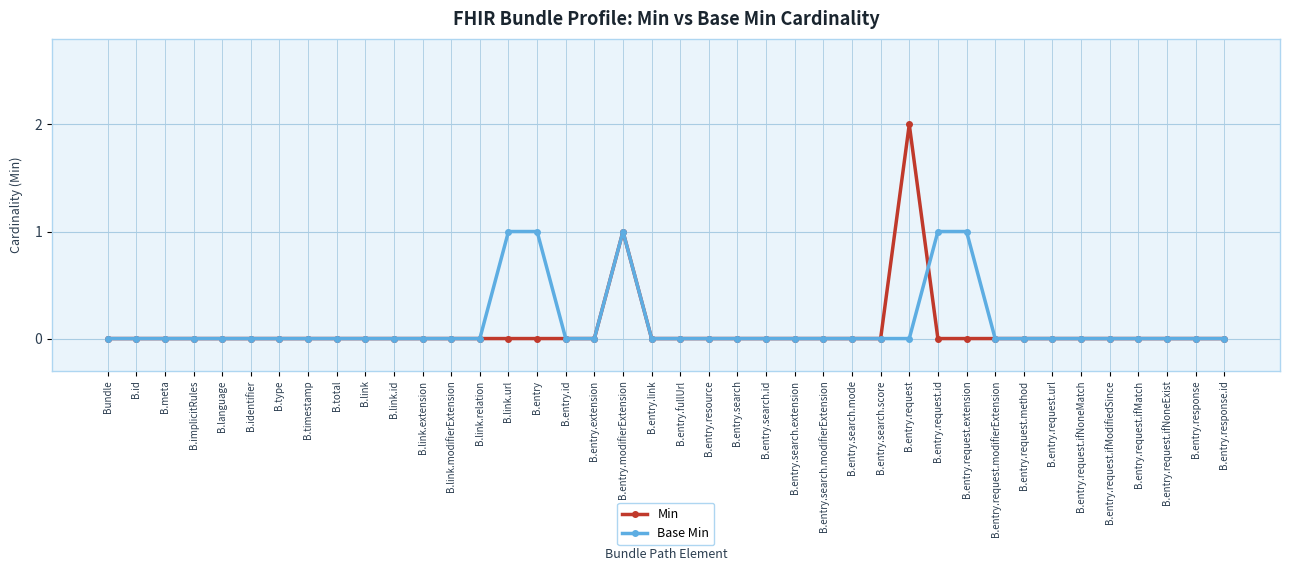

Which series has the largest range (max minus min)?

Min